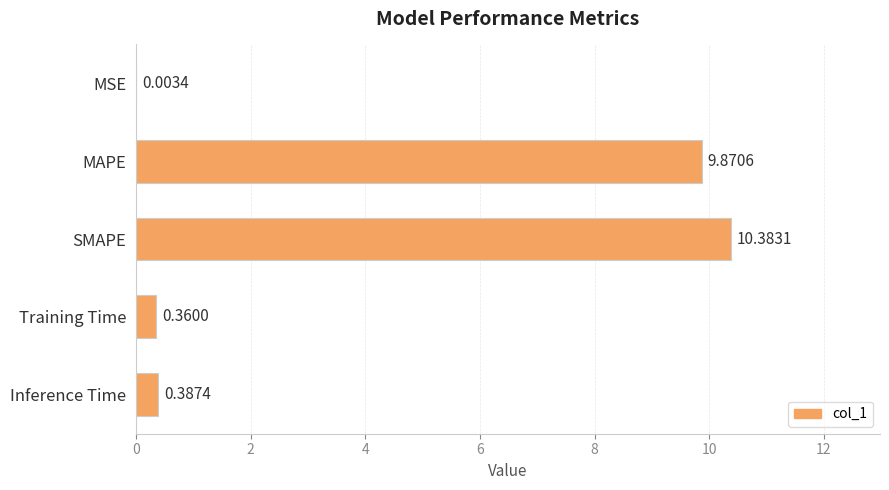

What is the sum of all values?

21.0